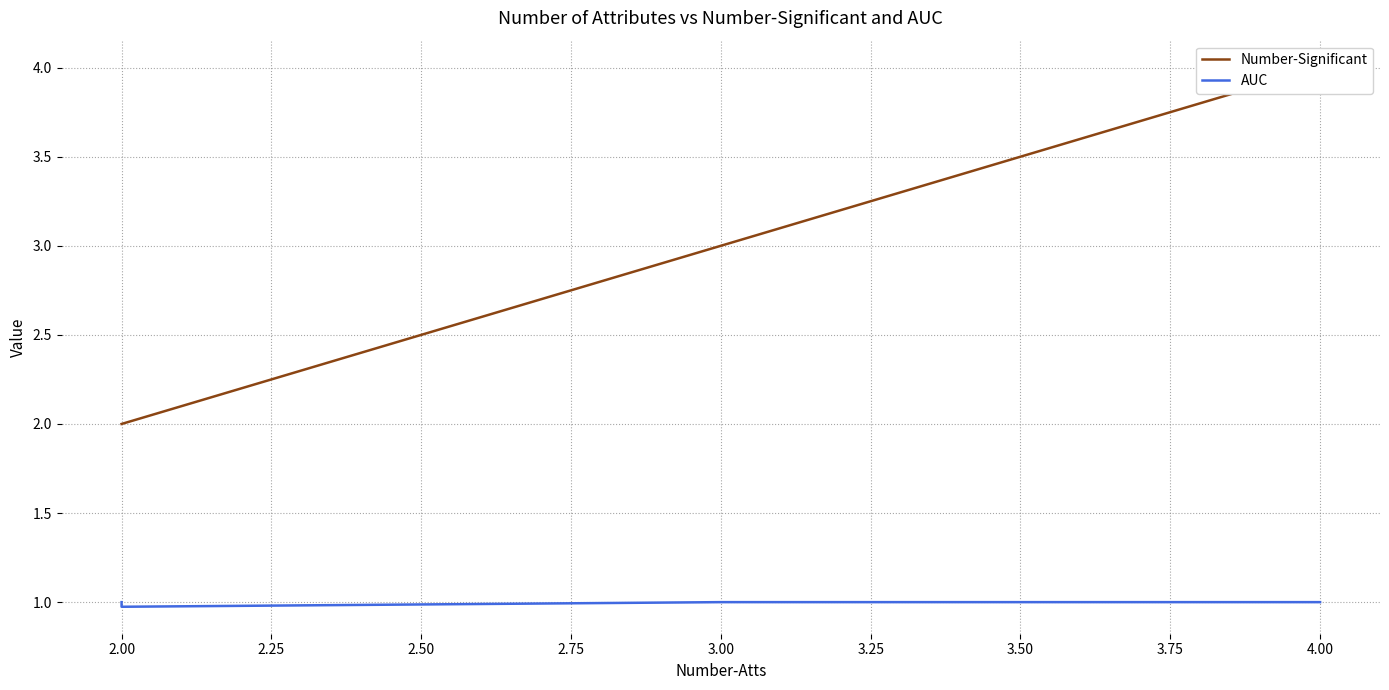

Is the value of Number-Significant at 4.00 greater than the value of AUC at 2.00?

Yes